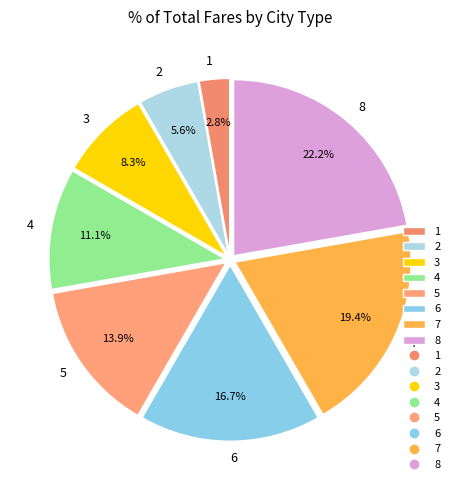

Approximately how many times larger is the value at 4 compared to 8?

0.5